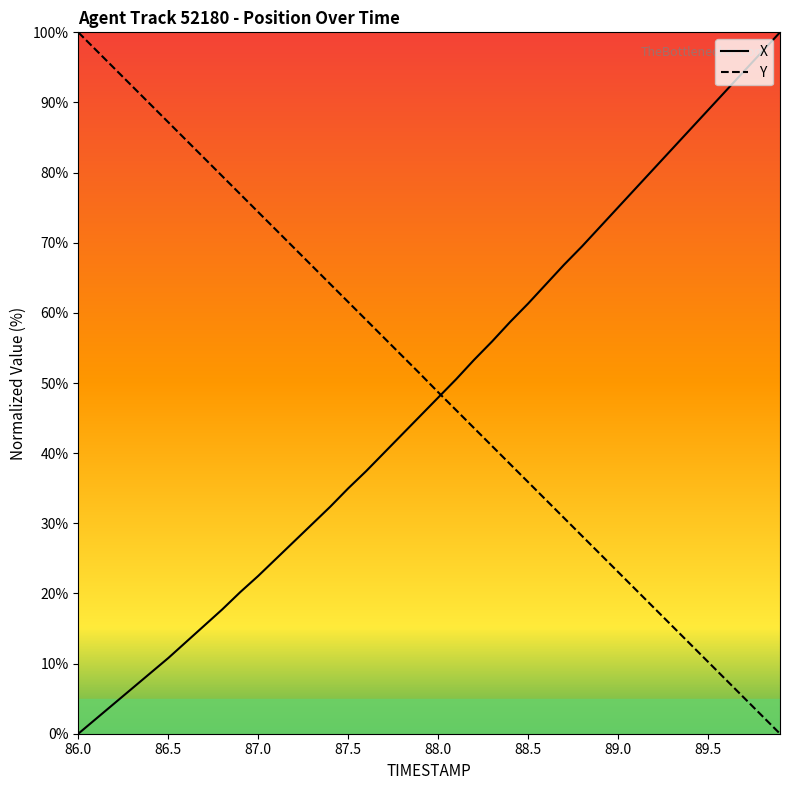

What is the maximum value for Y?

100.0